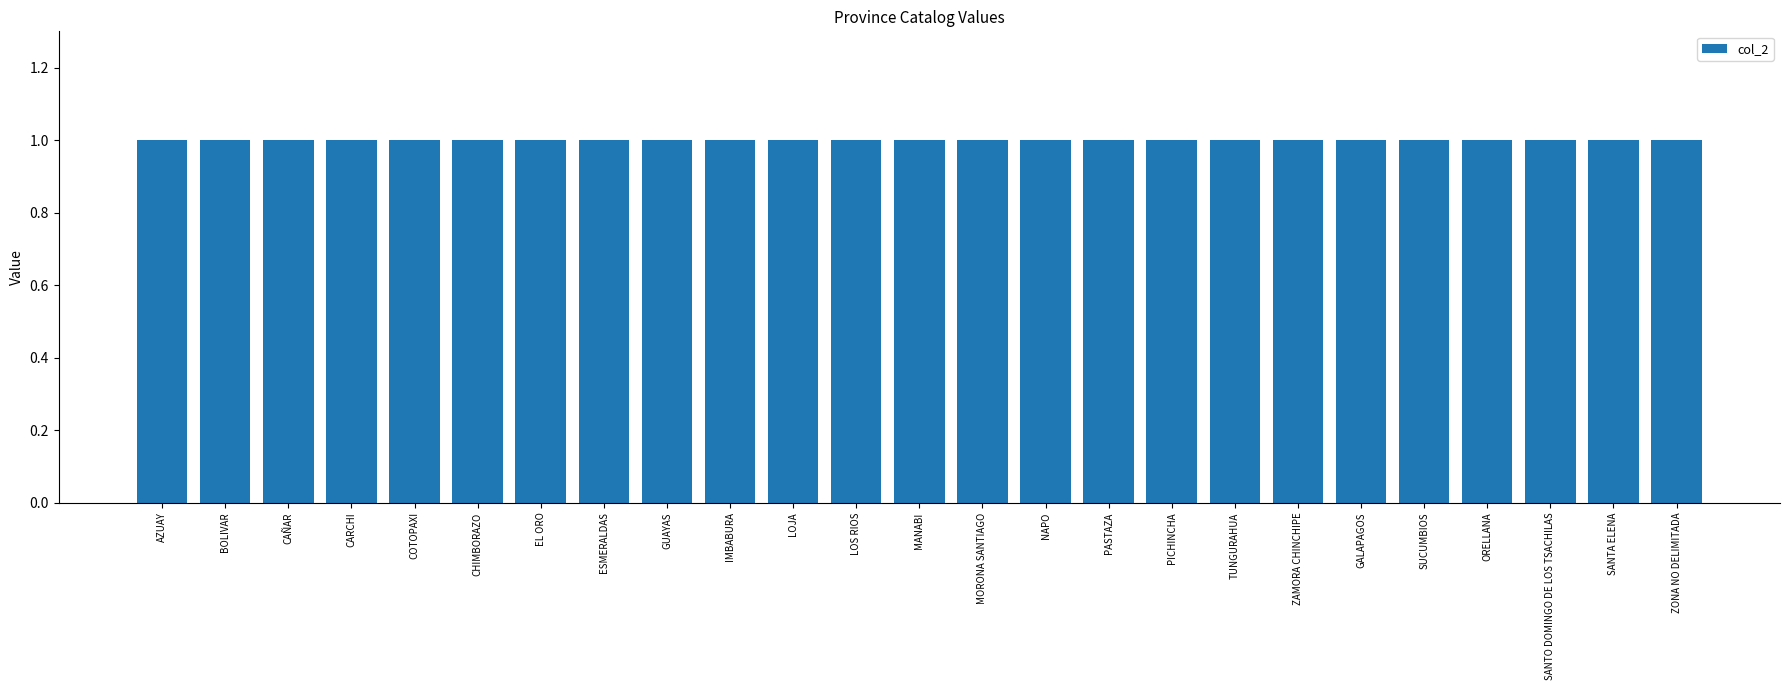

The value of col_2 at LOJA is 1. True or false?

True